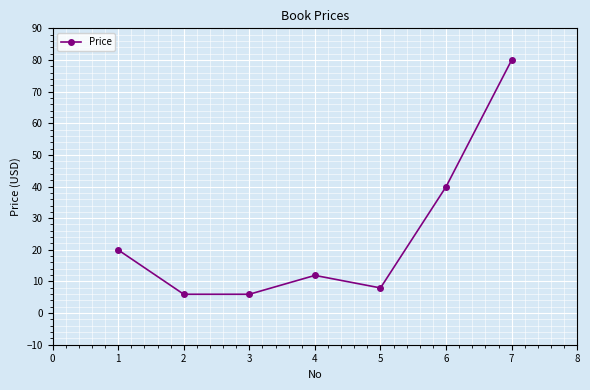

Count the number of data series in this chart.

1